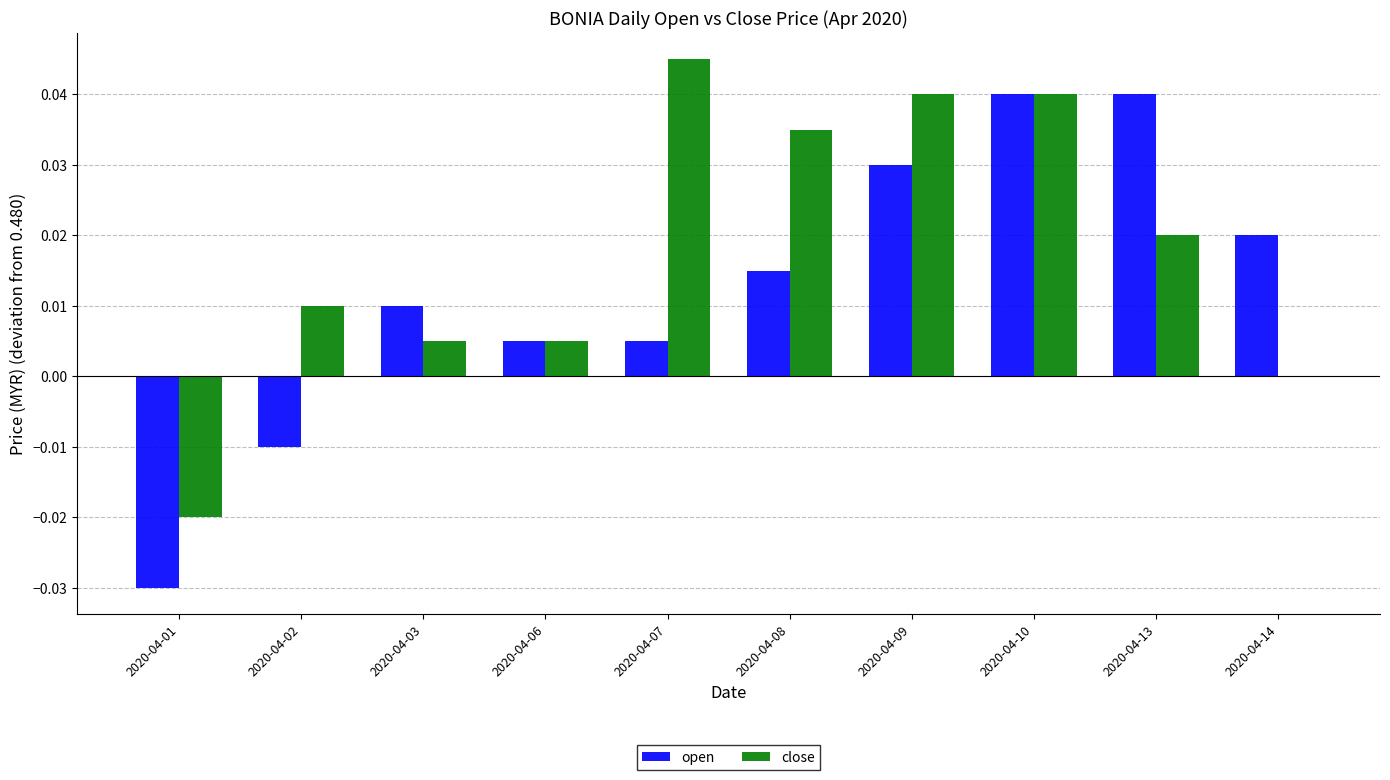

The open series shows 0.0 at 2020-04-07. True or false?

True